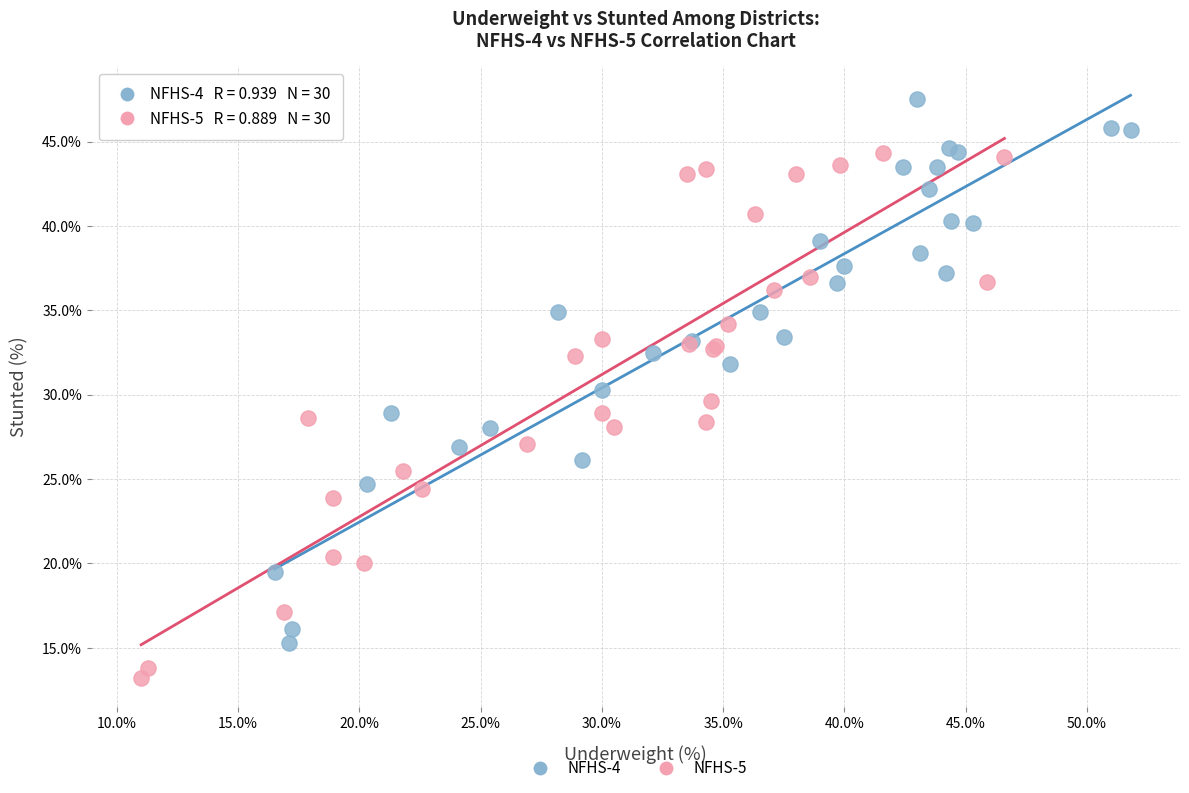

Which series contains the lowest Y value?

NFHS-5